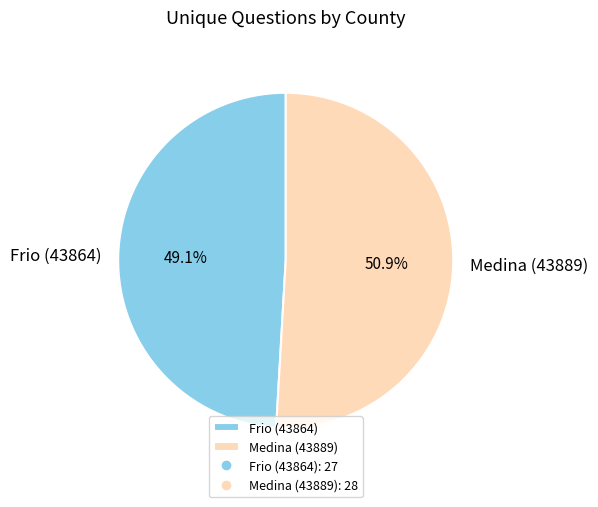

What percentage do Frio (43864) and Medina (43889) together represent?

100.0%